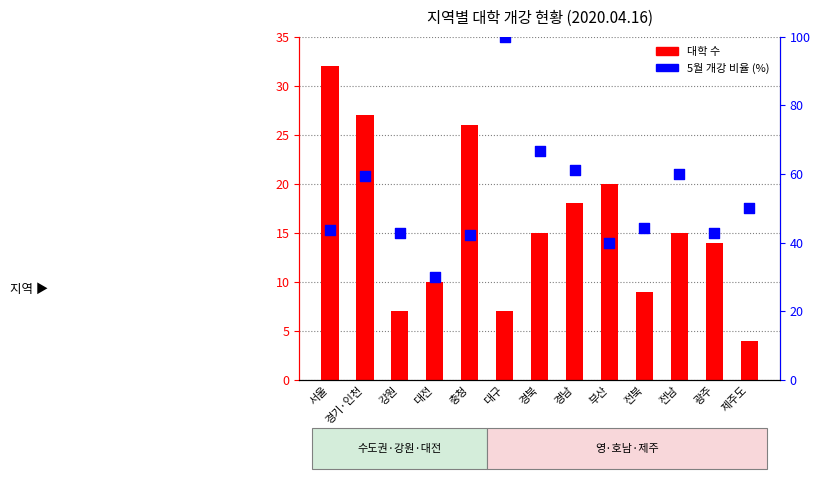

Which series reaches the minimum Y coordinate?

대학 수